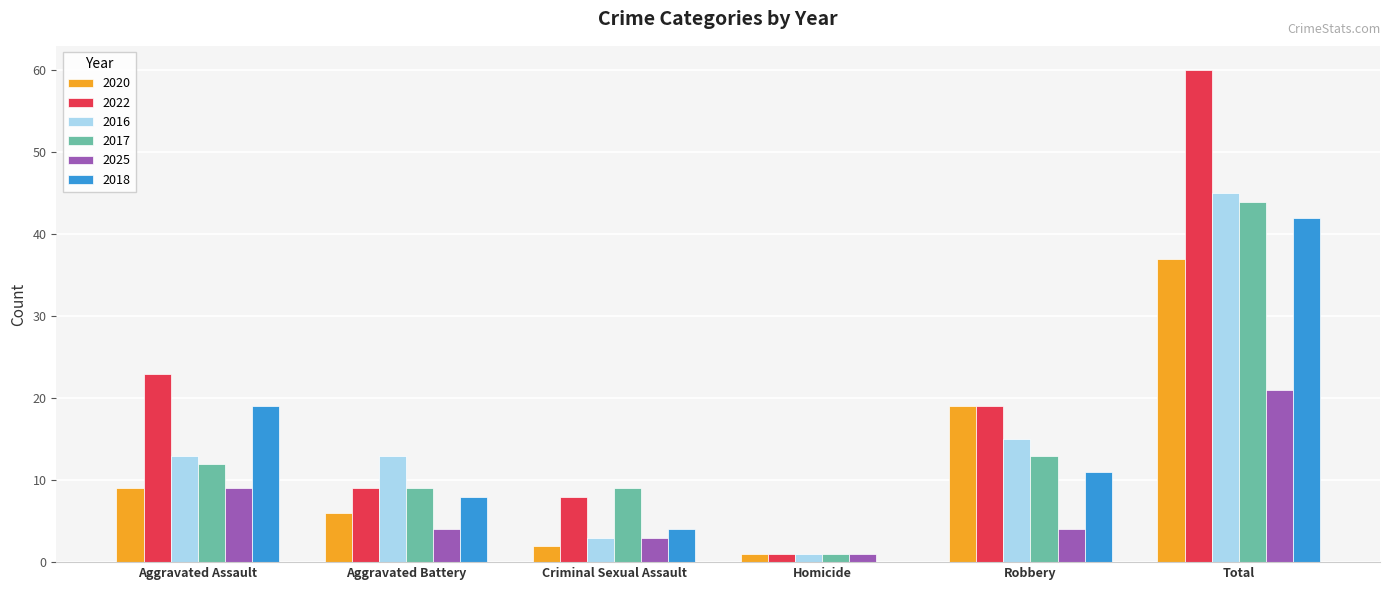

At which category does the chart reach its peak across all series?

Total